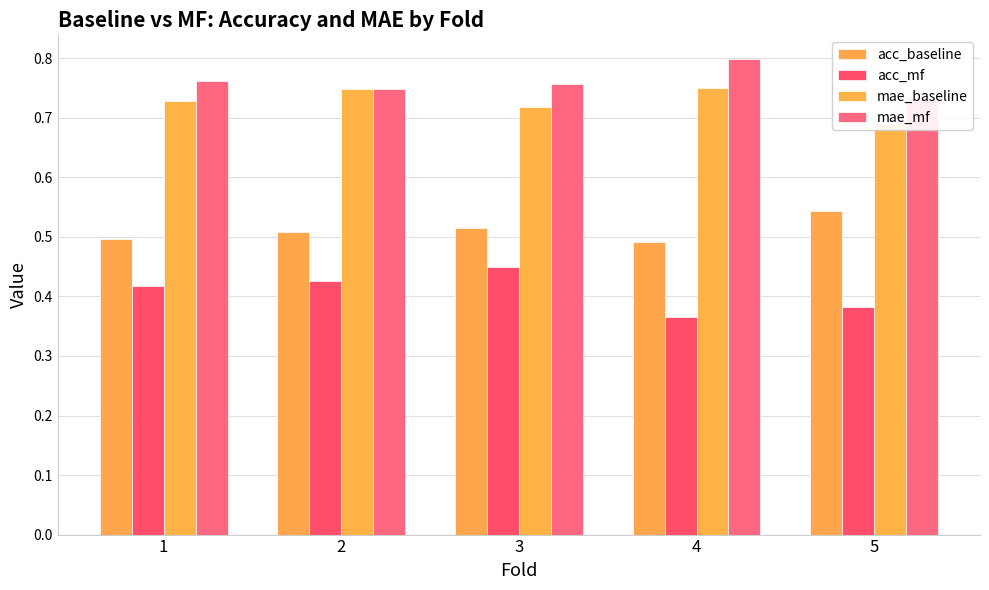

What is the value of the mae_baseline bar at the 5th from the left?

0.7